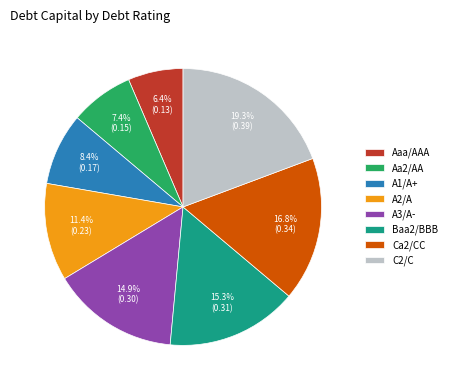

Which slice is the largest?

C2/C